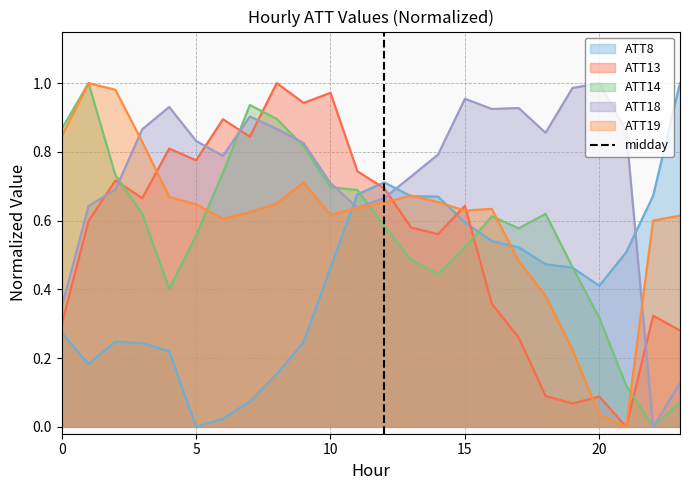

Does the chart have visible grid lines?

Yes